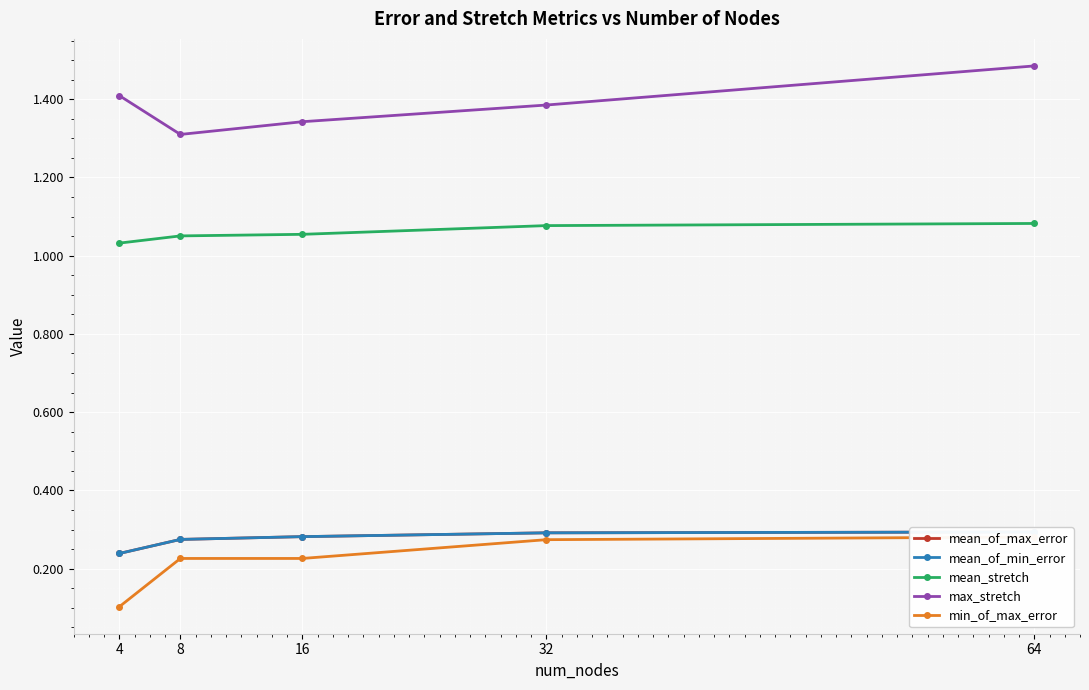

Is the value of mean_of_max_error at 64 greater than the value of mean_of_min_error at 8?

Yes